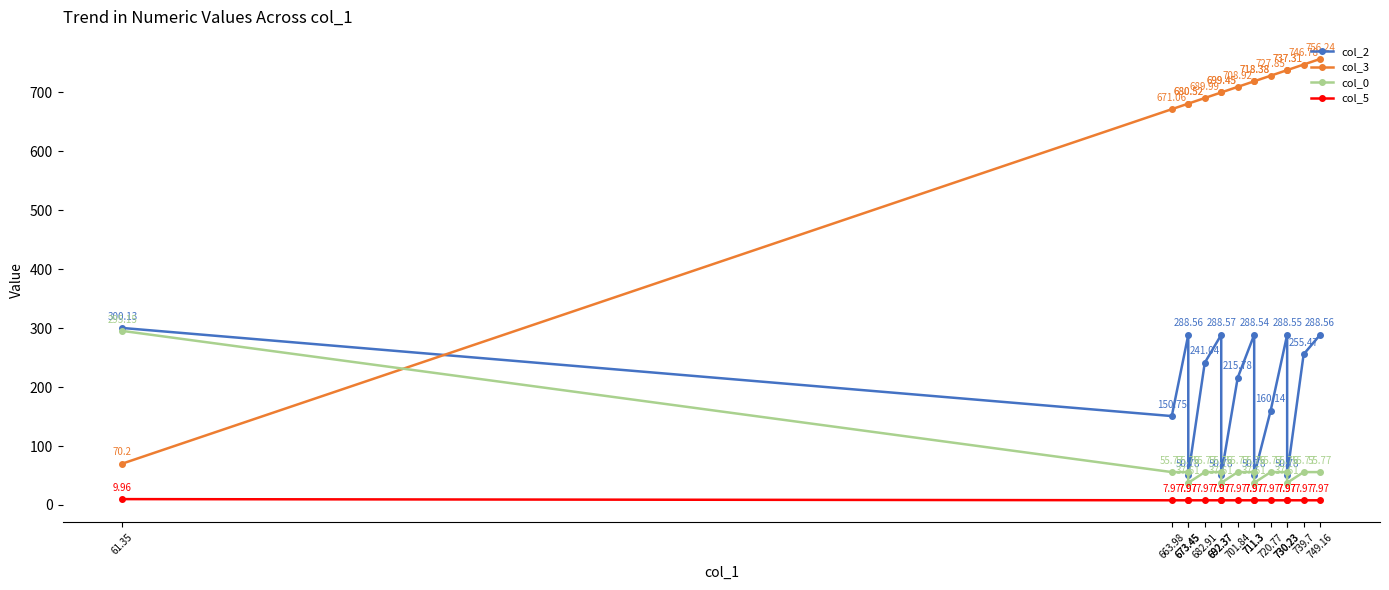

Which label corresponds to the smallest value in the chart?

749.16